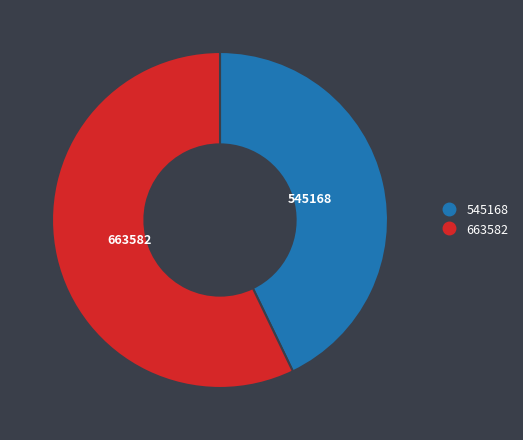

Is there any slice that represents more than half of the pie?

Yes